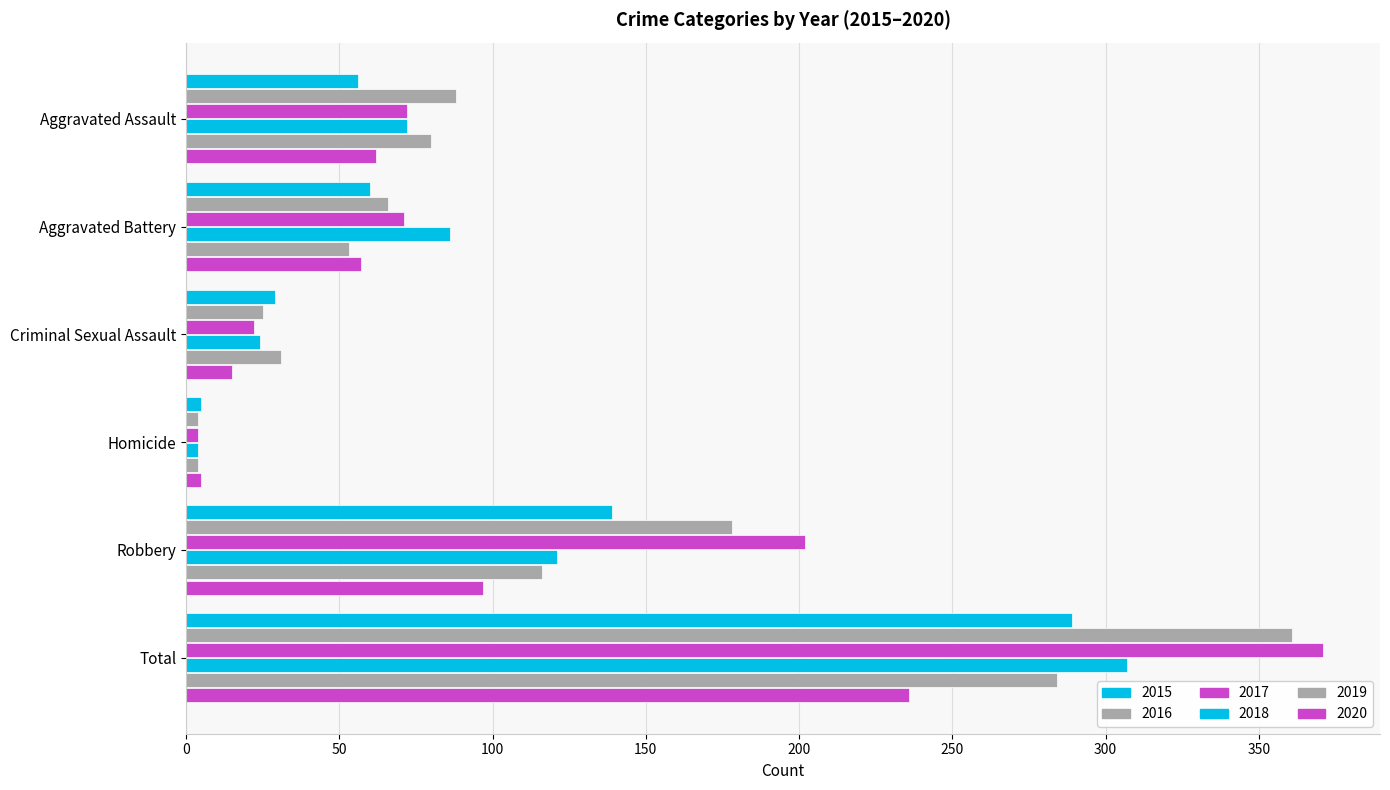

How many distinct data groups are displayed?

6